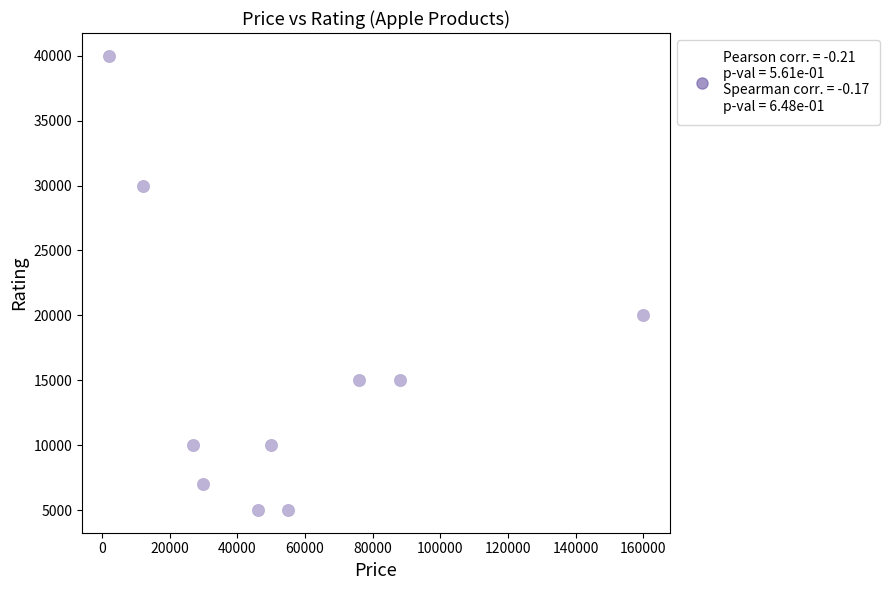

What is the average X value?

54590